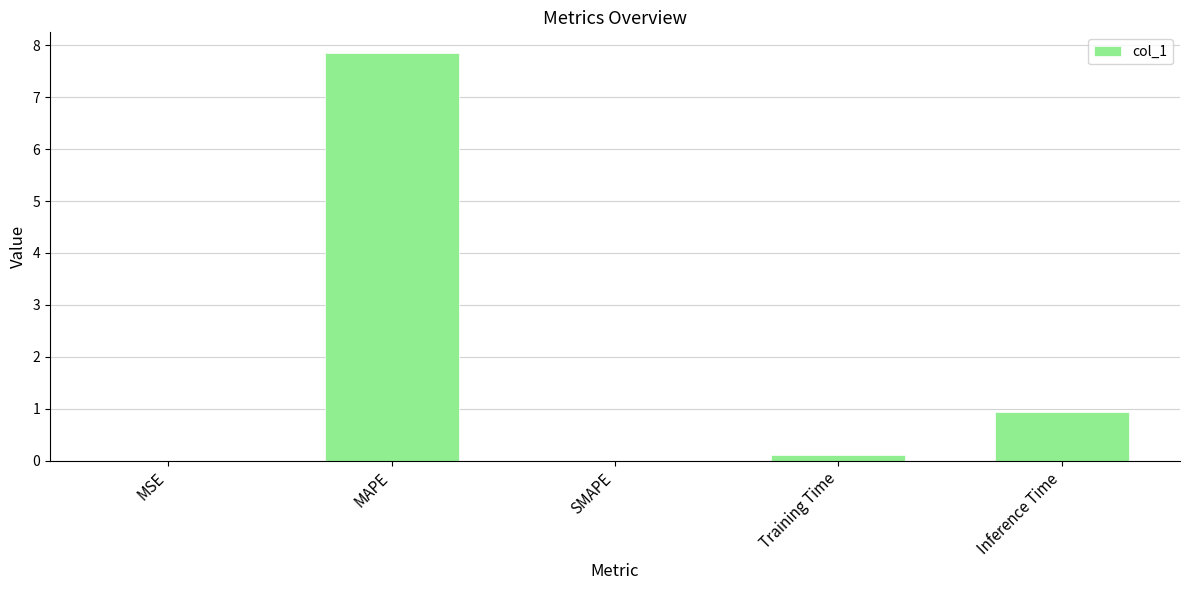

Which category has the highest value across all series?

MAPE